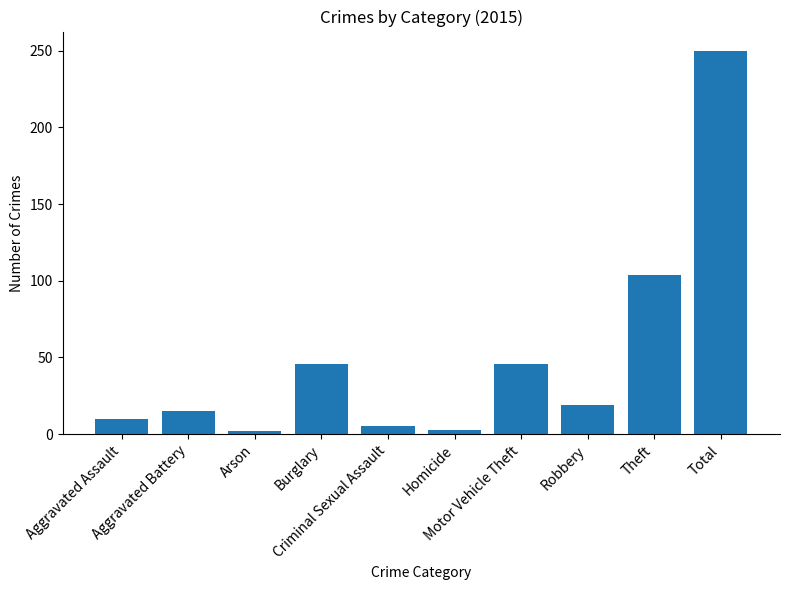

What is the greatest value displayed?

250